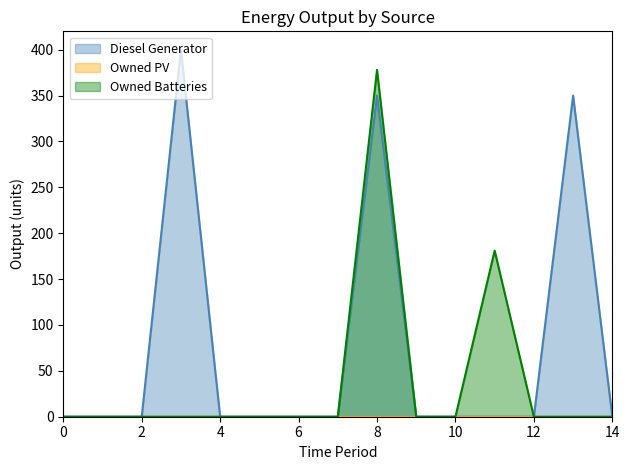

True or false: Diesel Generator has a value of 0 at 10.

True